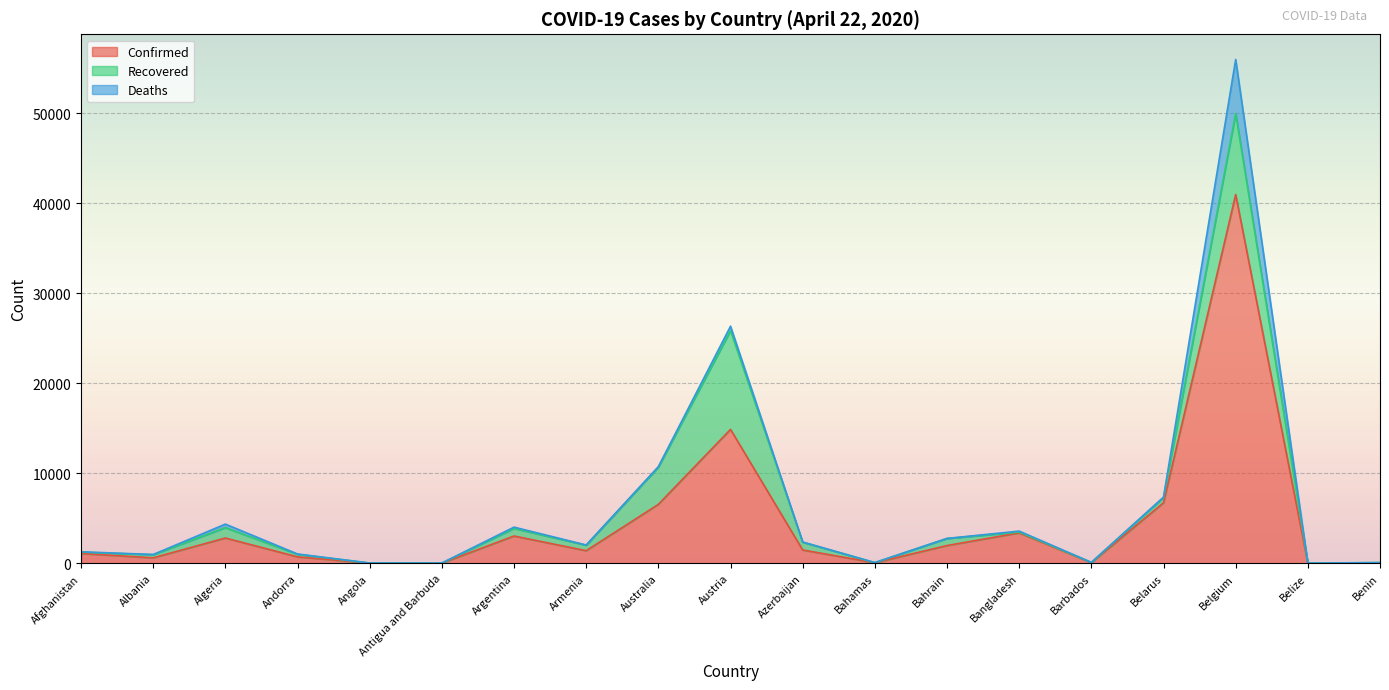

What are all the series names shown in the legend?

Confirmed, Recovered, Deaths